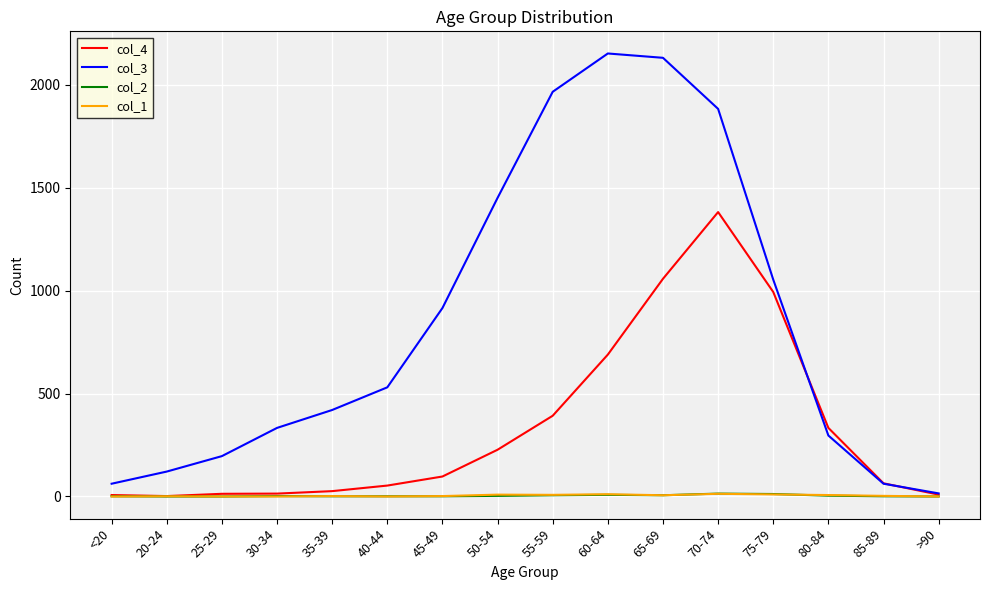

How many distinct data groups are displayed?

4